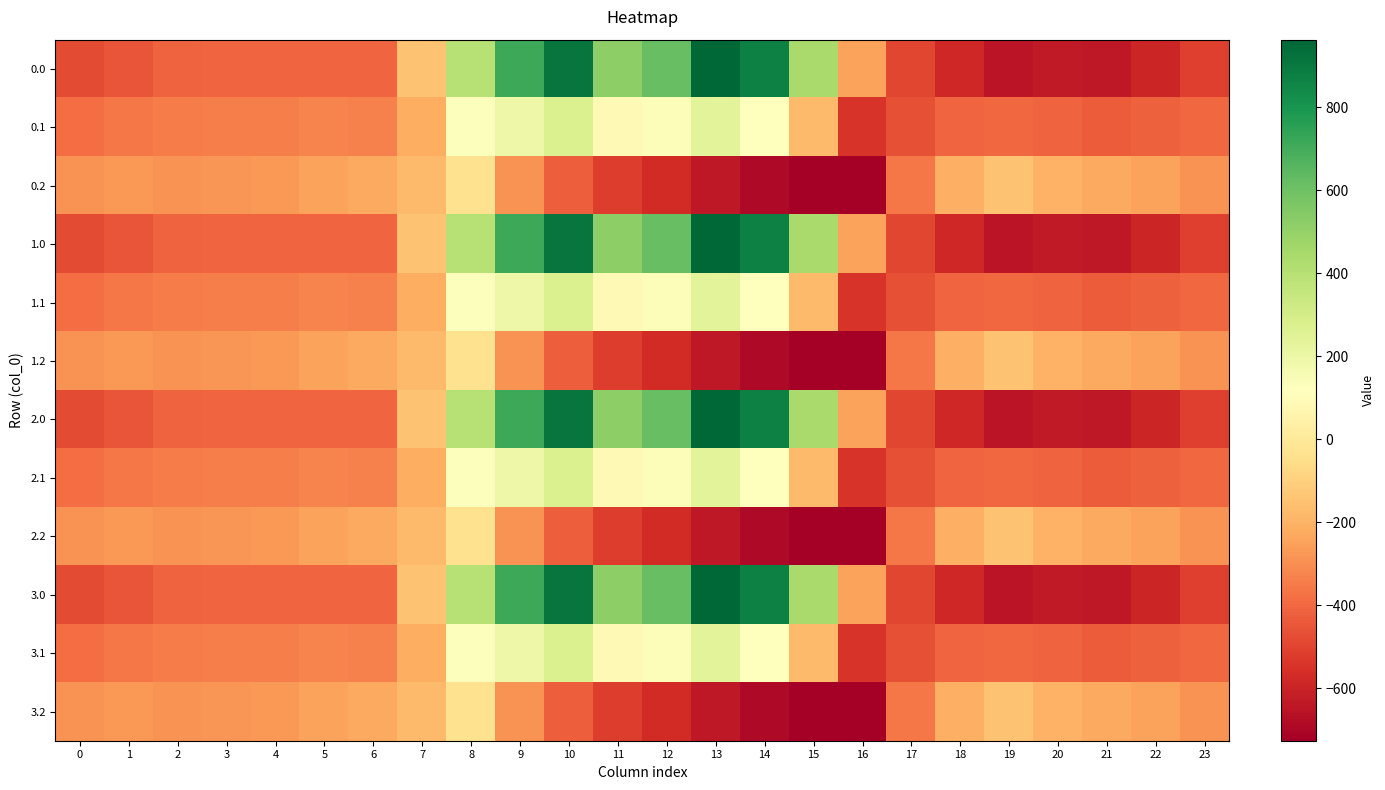

At which category does the chart reach its peak across all series?

13